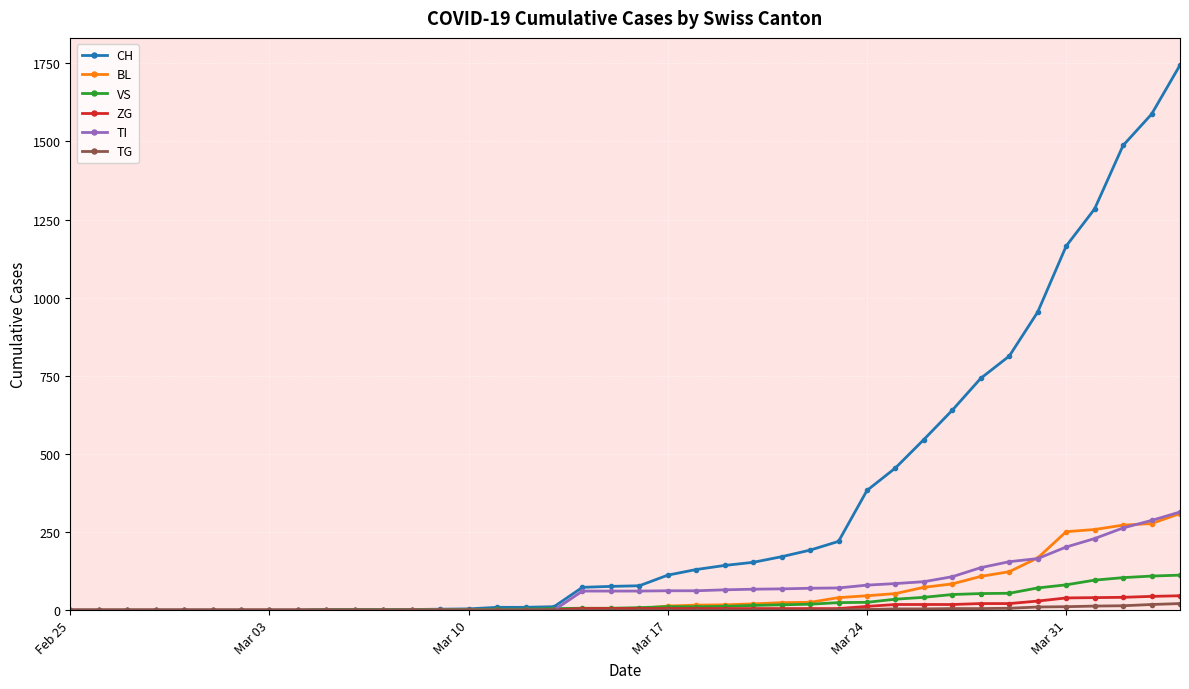

What is the highest value of the VS series?

112